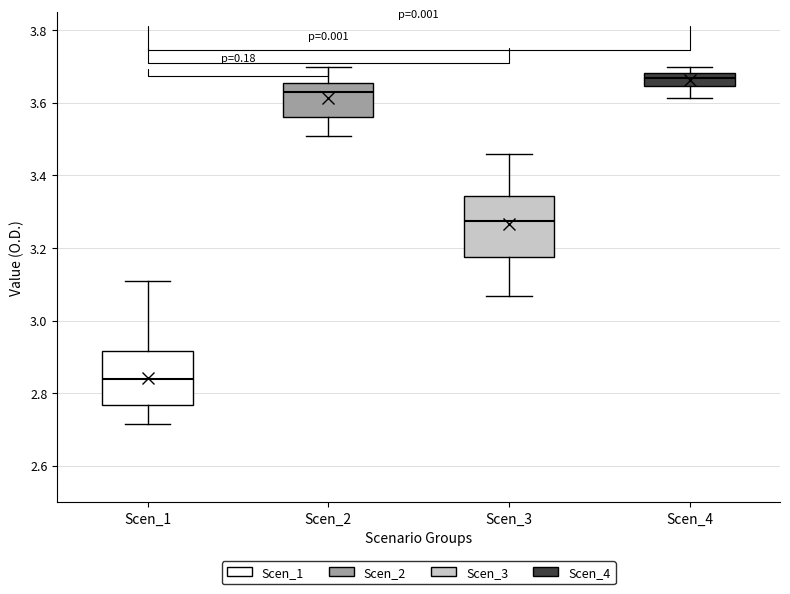

Where does the lower whisker of the box for Scen_3 end on the y-axis? The values are not printed on the chart, so give them approximately, as read against the axis.

3.06